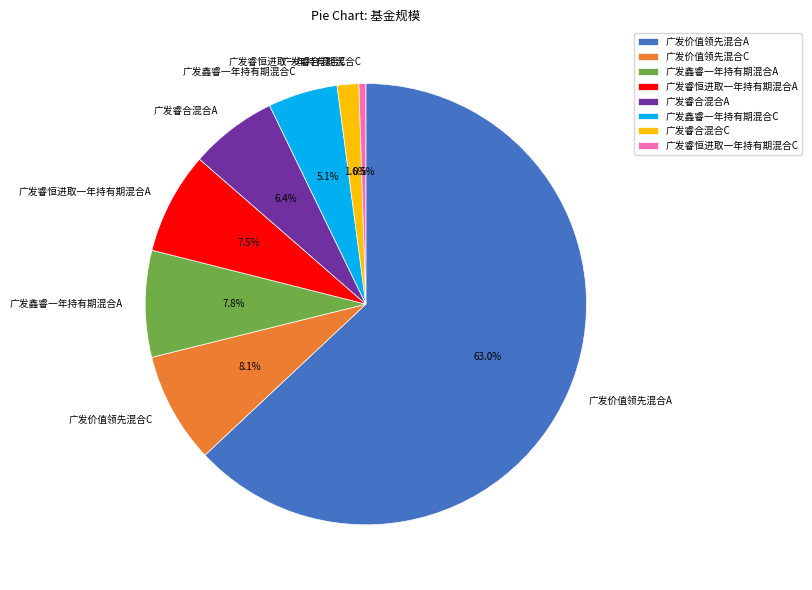

How many segments does this pie chart have?

8